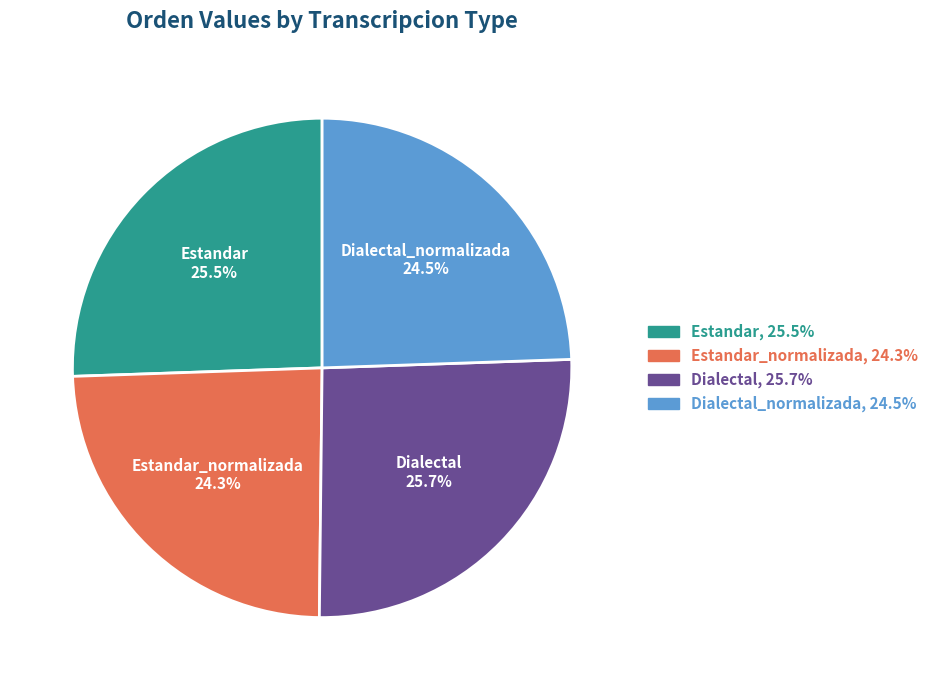

What is the ratio of the value at Estandar to the value at Dialectal?

1.0